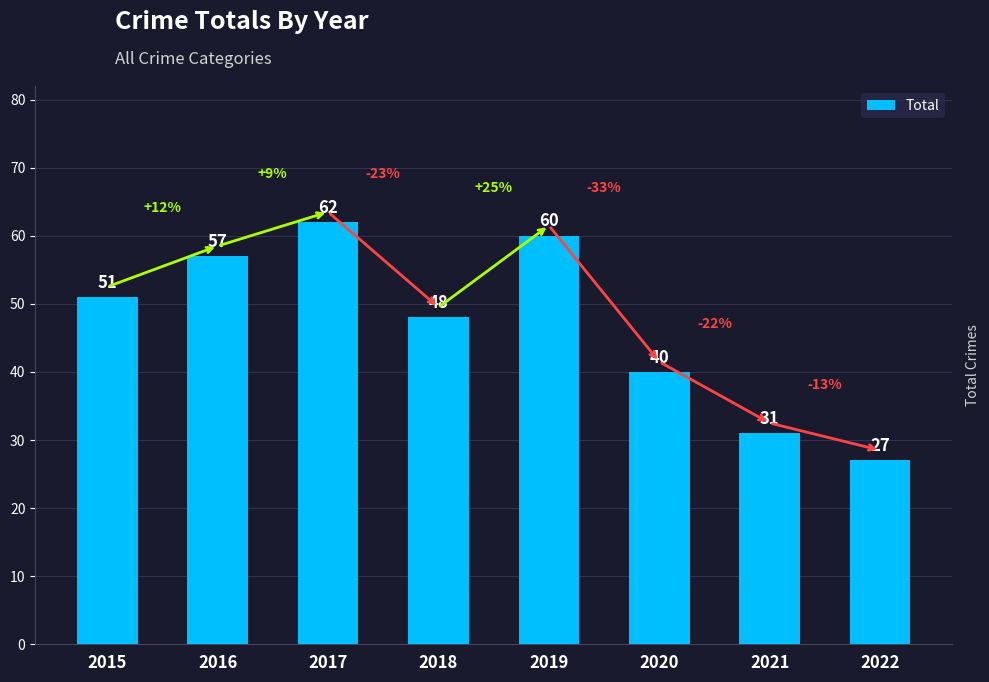

What is the value of the 5th bar from the left?

60